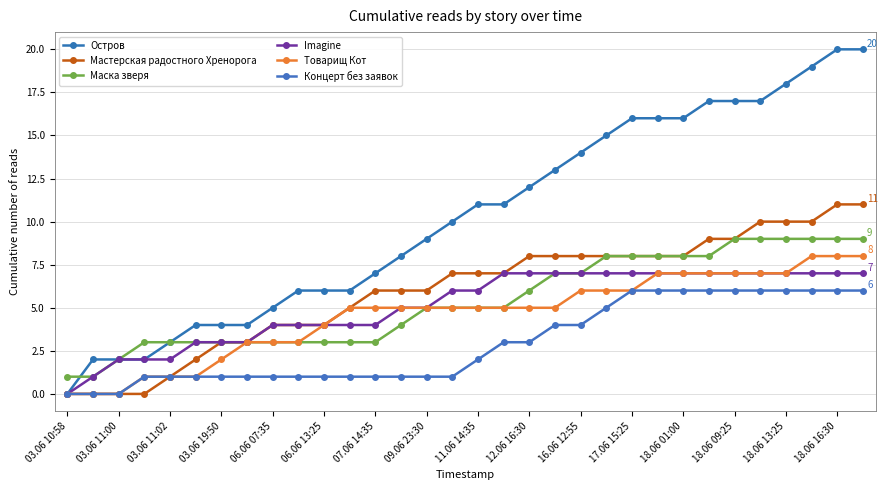

How many categories are shown in the chart?

32